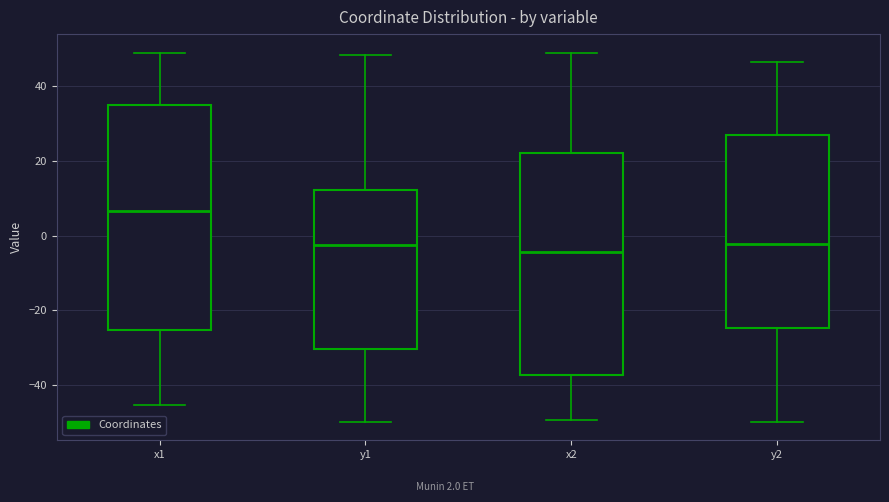

Reading left to right, read every box against the y-axis: the position of its median line, the range the box covers, and the ends of its whiskers. The values are not printed on the chart, so give them approximately, as read against the axis.

x1: median 6, box -26 to 34, whiskers -46 to 48
y1: median -2, box -30 to 12, whiskers -50 to 48
x2: median -4, box -38 to 22, whiskers -50 to 50
y2: median -2, box -24 to 26, whiskers -50 to 46